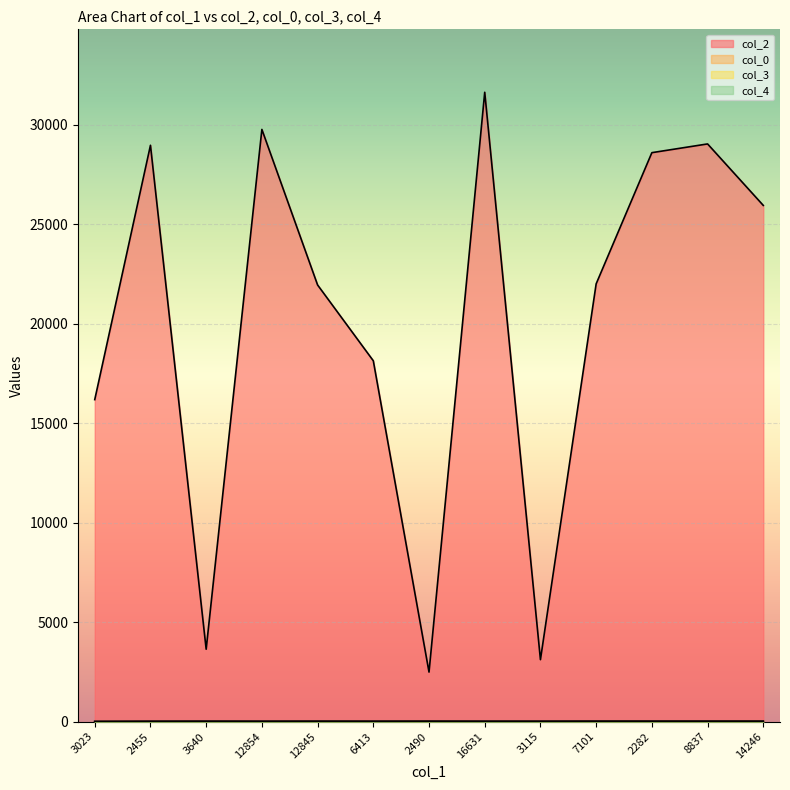

What is the difference between the second highest and second lowest values in the col_0 series?

3